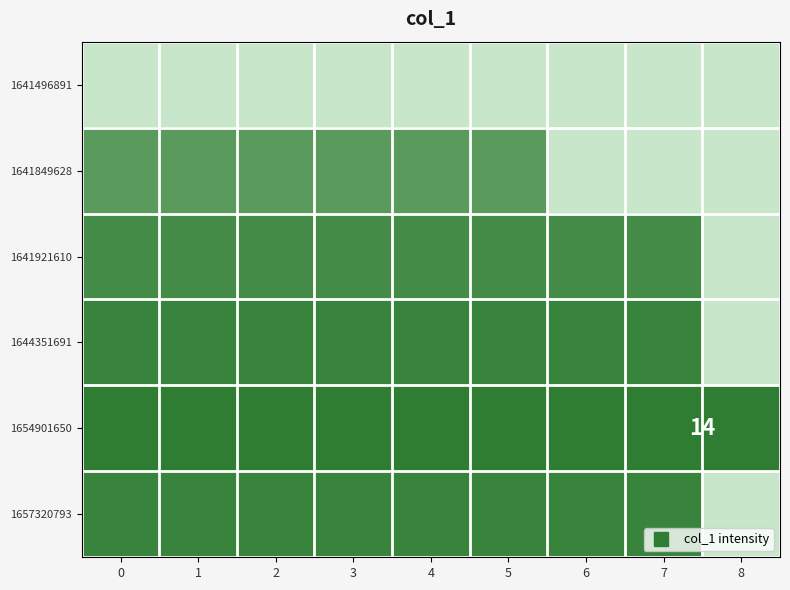

What is the difference between the maximum and minimum values in the row_1 series?

10